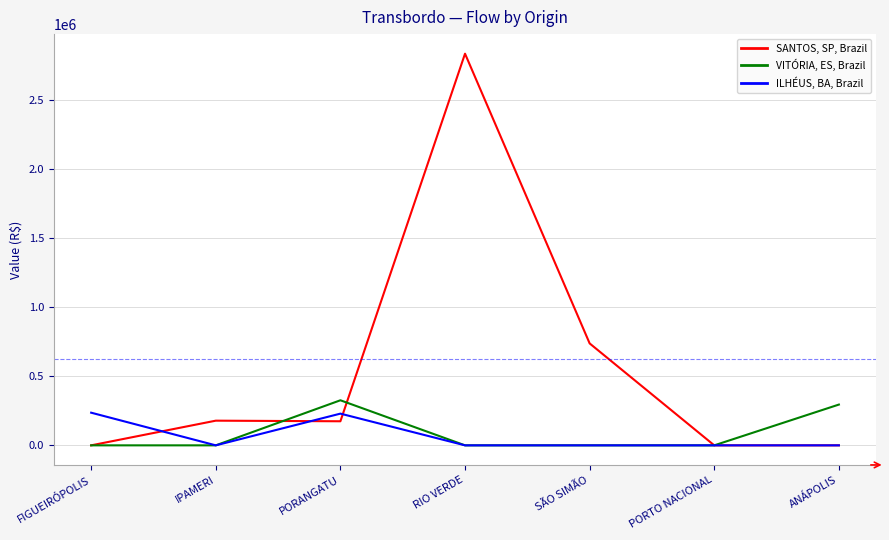

List the series in order of their peak value, highest first.

SANTOS, SP, Brazil, VITÓRIA, ES, Brazil, ILHÉUS, BA, Brazil